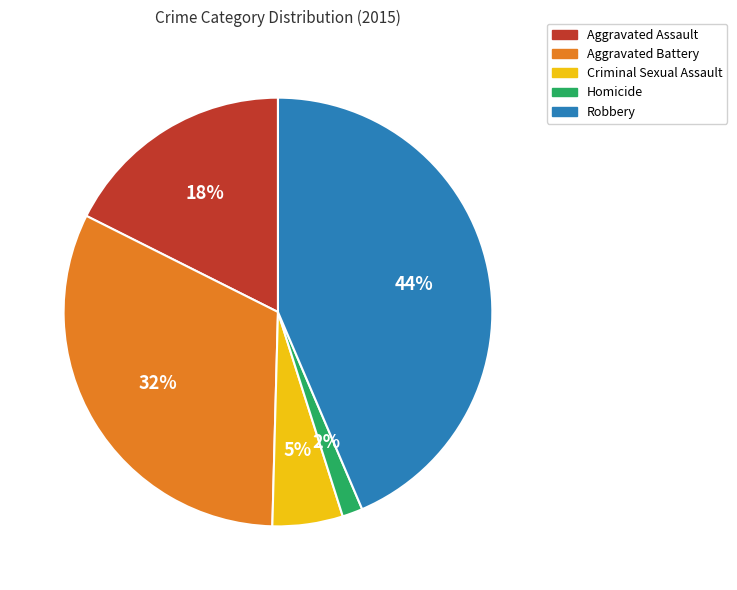

How many slices are in this pie chart?

5